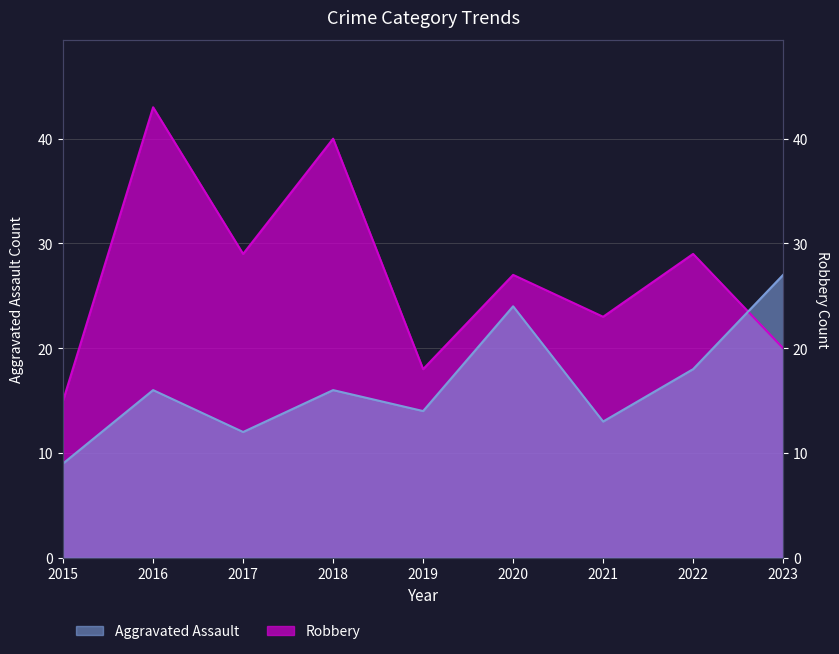

At which category does Robbery reach its first local valley?

2017